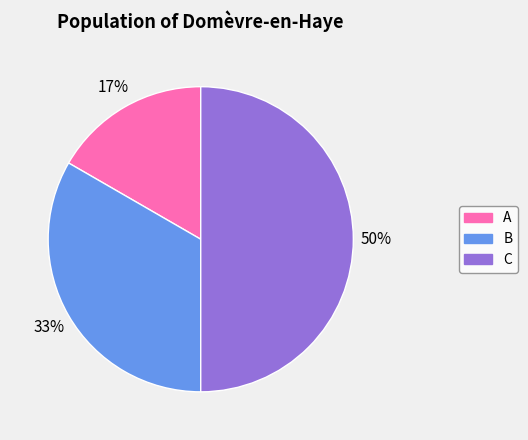

Between A and B, which is larger?

B